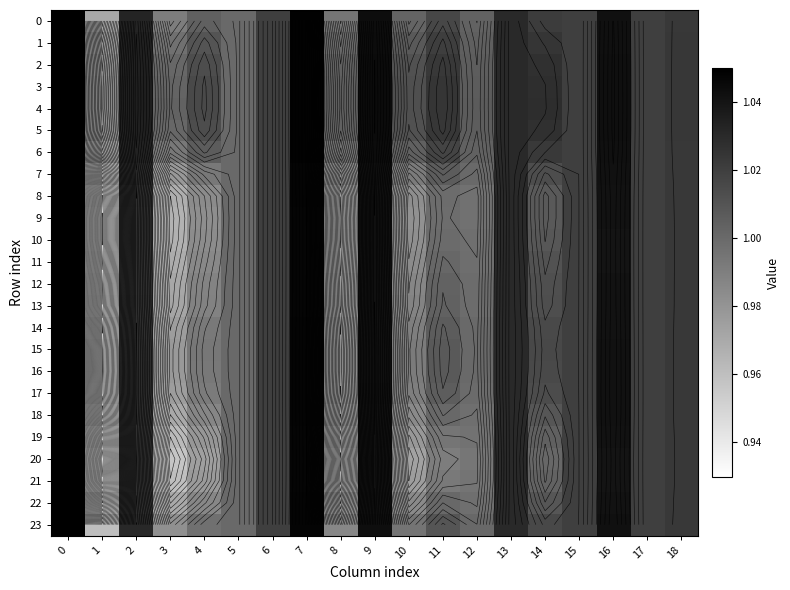

What is the difference between the 16 values at 8 and 0?

0.1